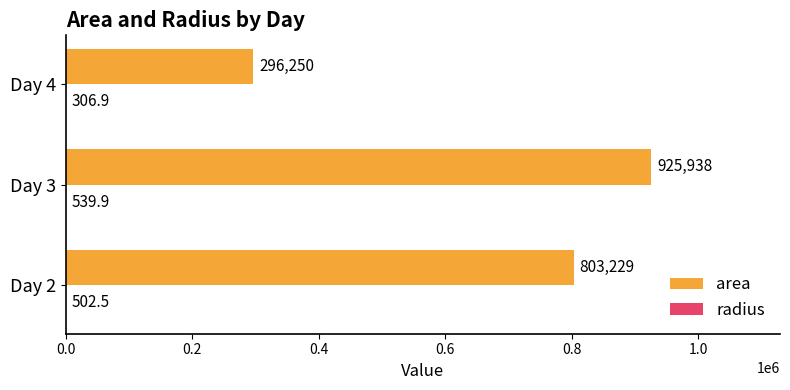

Which series has the largest total across all categories?

area